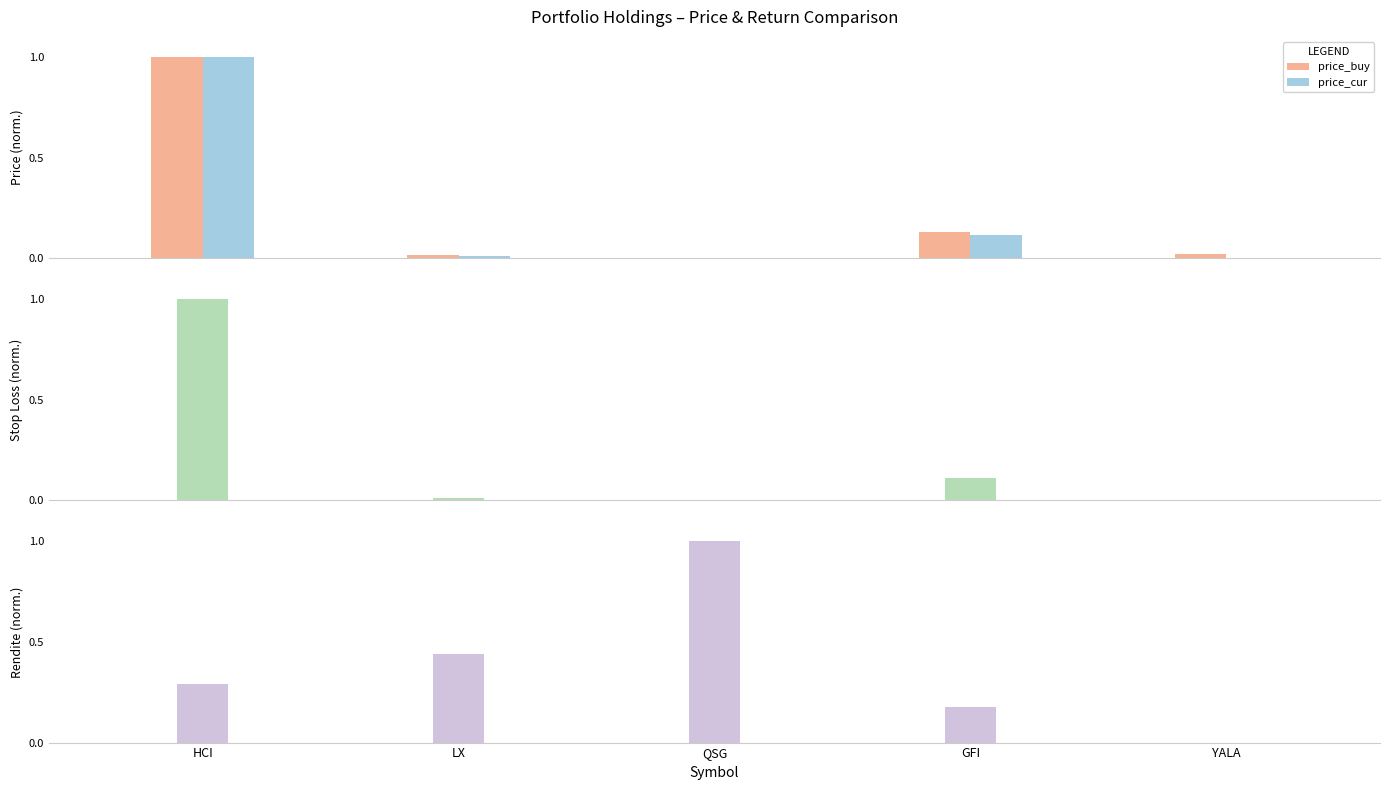

What position from the right is LX?

4